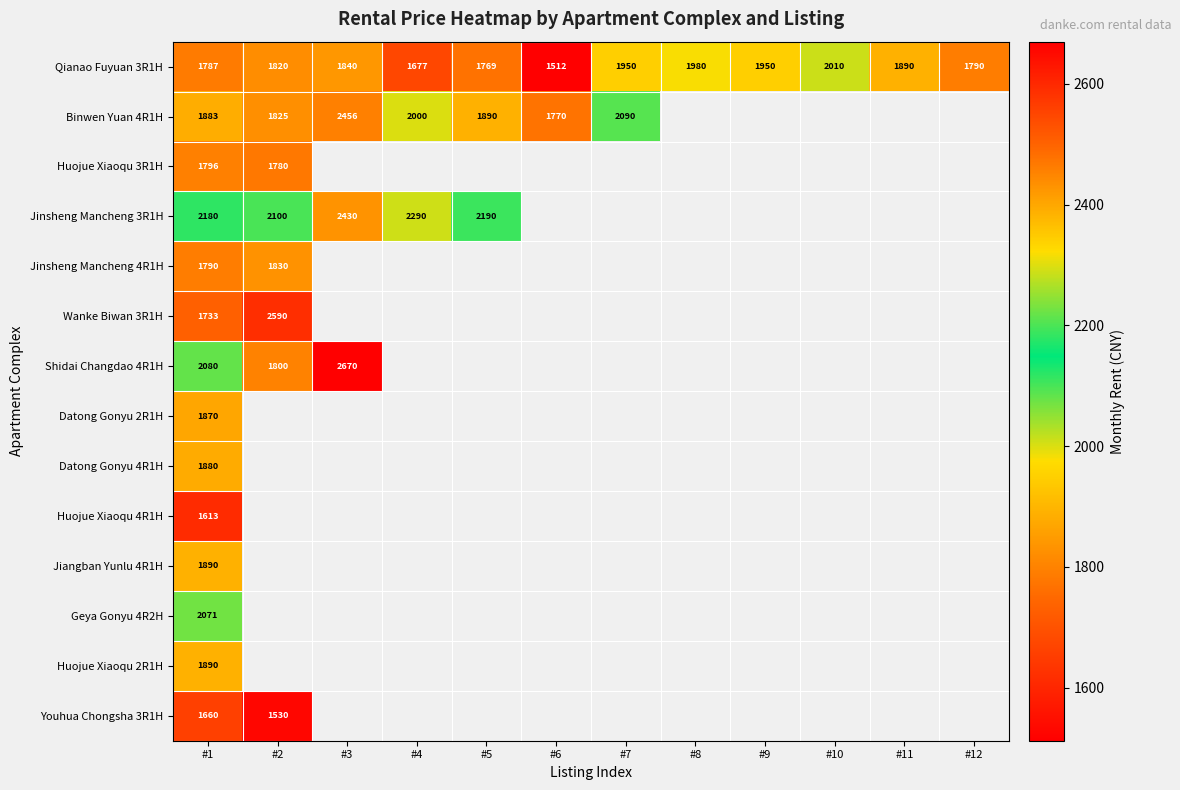

What is the difference between the maximum and second lowest values in the Qianao Fuyuan 3R1H series?

333